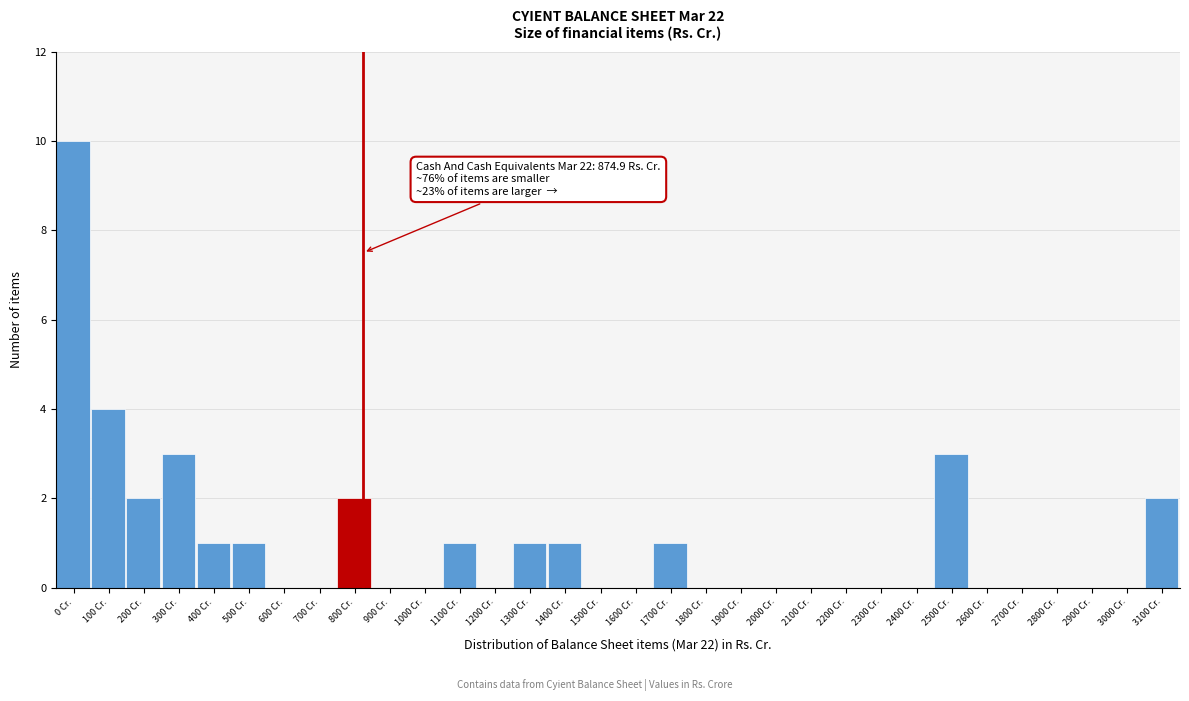

At which category does the chart reach its peak across all series?

0 Cr.